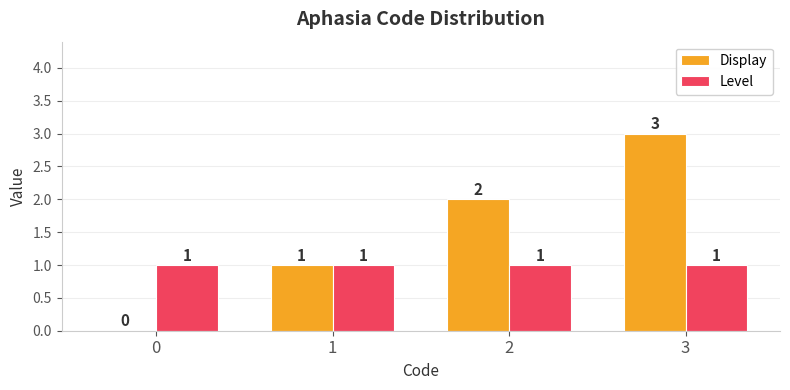

What is the sum of the Level values at 0 and 2?

2